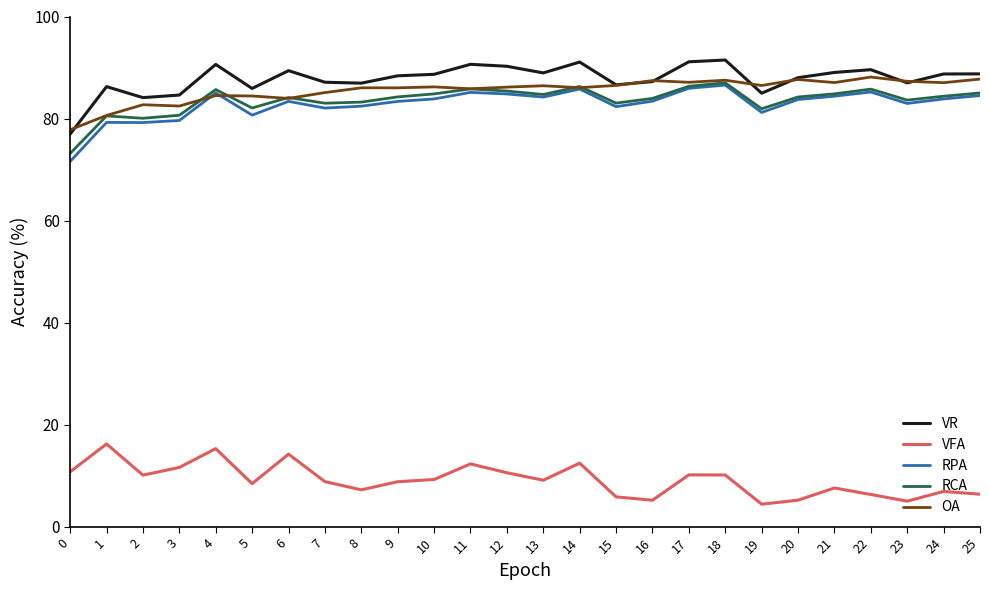

What is the maximum value for RCA?

87.0